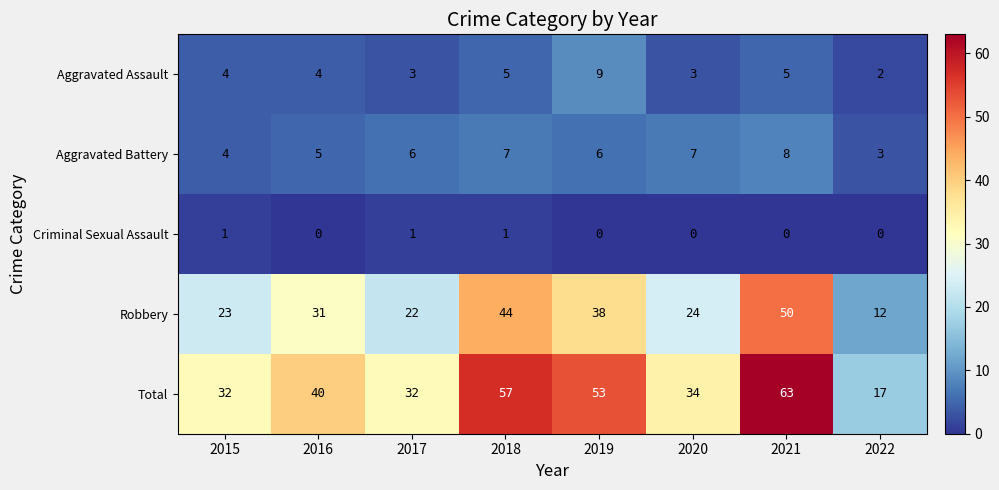

Is it true that Robbery equals 20 at 2022?

False